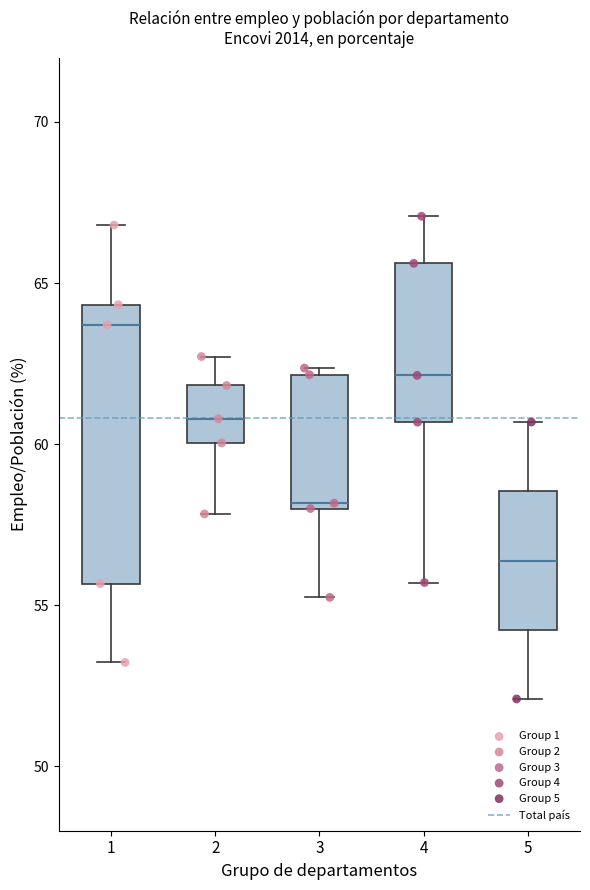

Which box has the lowest median line?

5